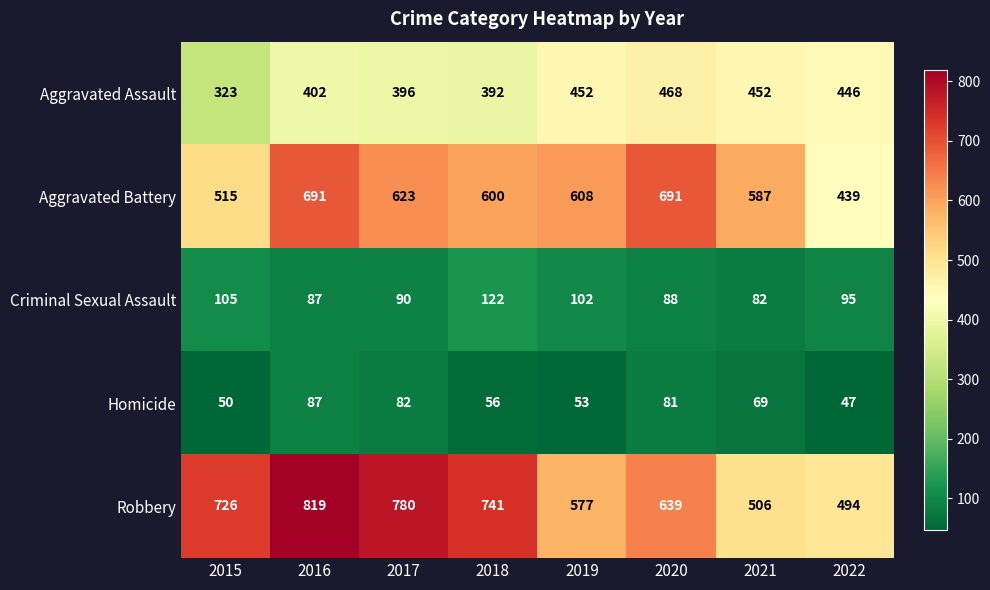

What is the difference between the second highest and minimum values in the Aggravated Assault series?

129